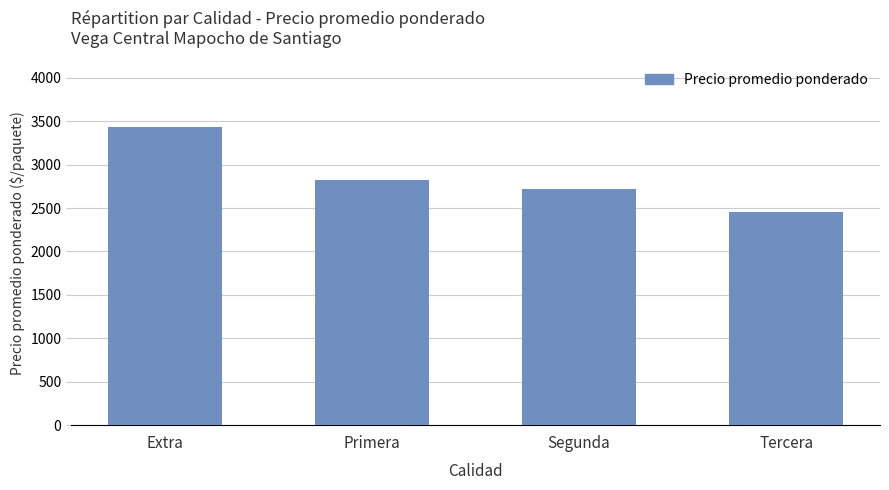

What is the label of the 3rd bar from the right?

Primera